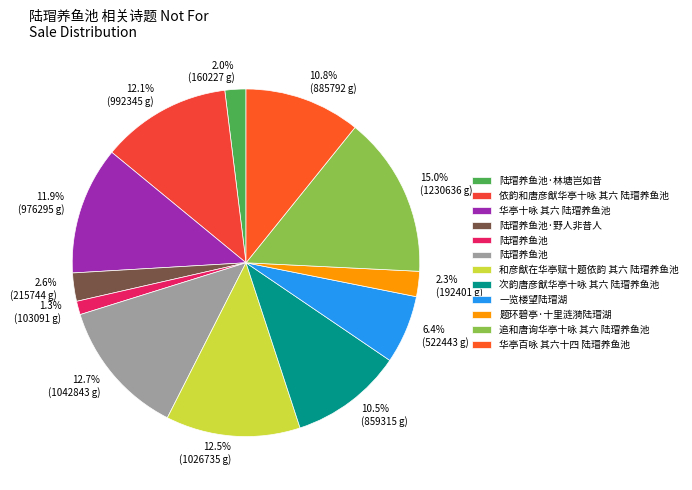

How many slices are in this pie chart?

12